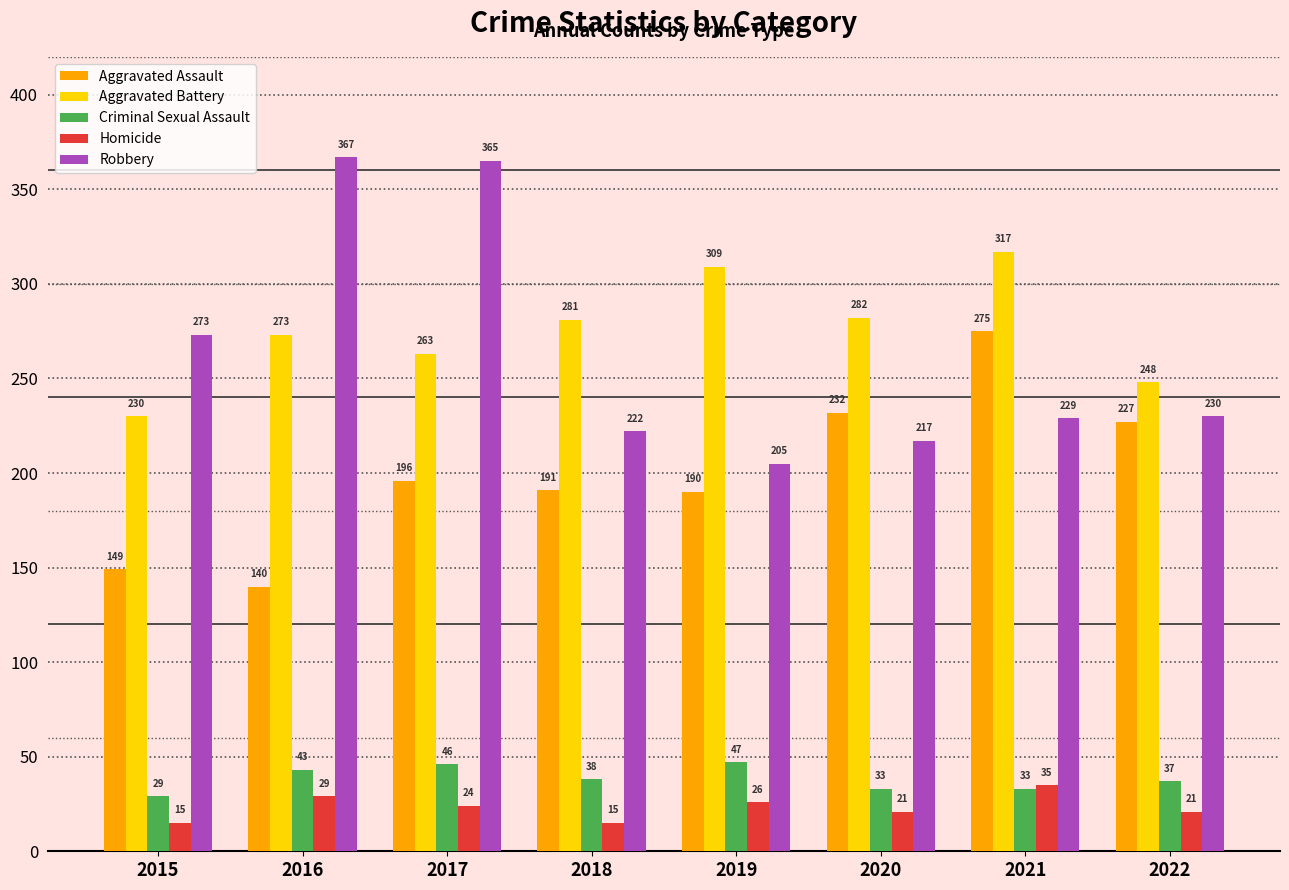

What is the average value of the Aggravated Battery series?

275